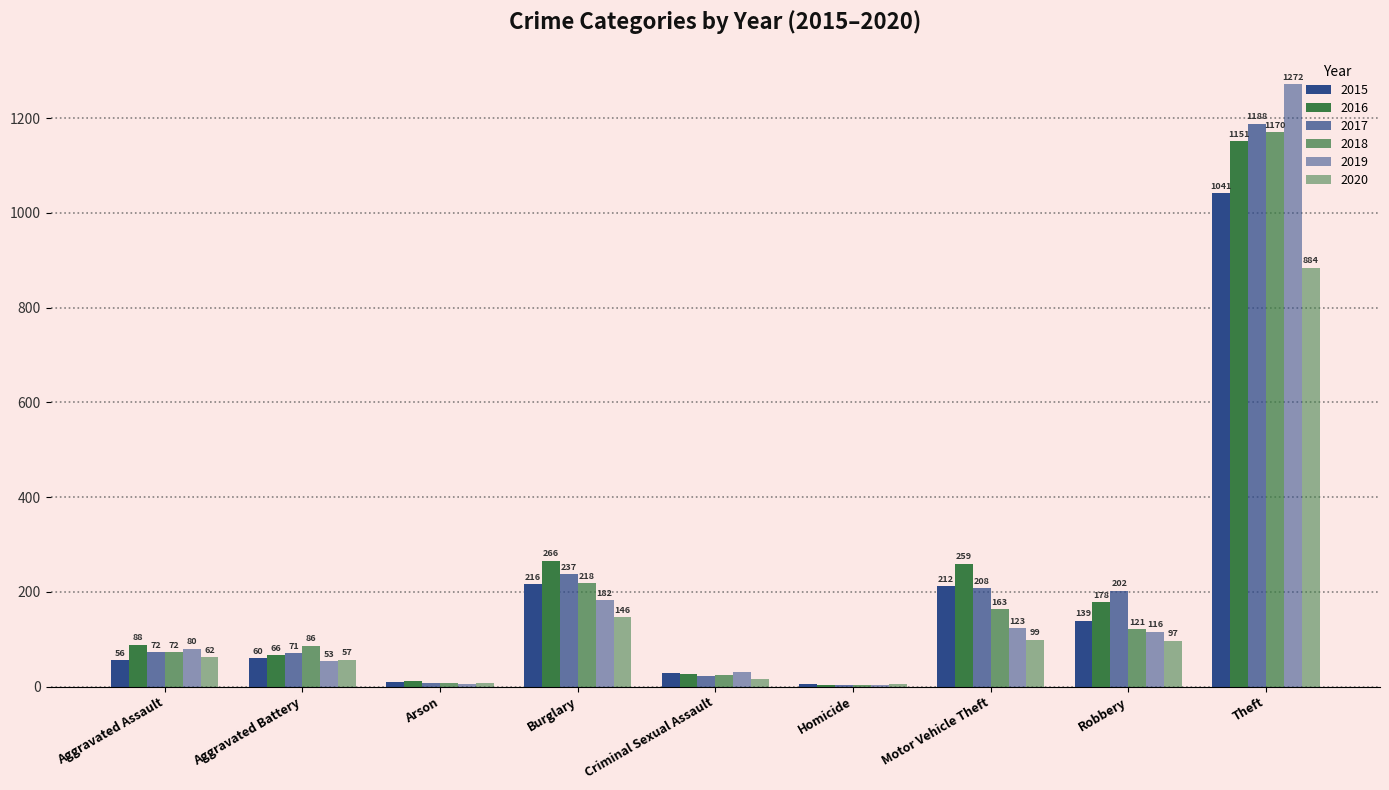

Reading left to right, extract all data points from this chart.

2015: Aggravated Assault=56	Aggravated Battery=60	Arson=10	Burglary=216	Criminal Sexual Assault=29	Homicide=5	Motor Vehicle Theft=212	Robbery=139	Theft=1041
2016: Aggravated Assault=88	Aggravated Battery=66	Arson=12	Burglary=266	Criminal Sexual Assault=26	Homicide=4	Motor Vehicle Theft=259	Robbery=178	Theft=1151
2017: Aggravated Assault=72	Aggravated Battery=71	Arson=7	Burglary=237	Criminal Sexual Assault=22	Homicide=4	Motor Vehicle Theft=208	Robbery=202	Theft=1188
2018: Aggravated Assault=72	Aggravated Battery=86	Arson=7	Burglary=218	Criminal Sexual Assault=24	Homicide=4	Motor Vehicle Theft=163	Robbery=121	Theft=1170
2019: Aggravated Assault=80	Aggravated Battery=53	Arson=5	Burglary=182	Criminal Sexual Assault=31	Homicide=4	Motor Vehicle Theft=123	Robbery=116	Theft=1272
2020: Aggravated Assault=62	Aggravated Battery=57	Arson=7	Burglary=146	Criminal Sexual Assault=16	Homicide=5	Motor Vehicle Theft=99	Robbery=97	Theft=884